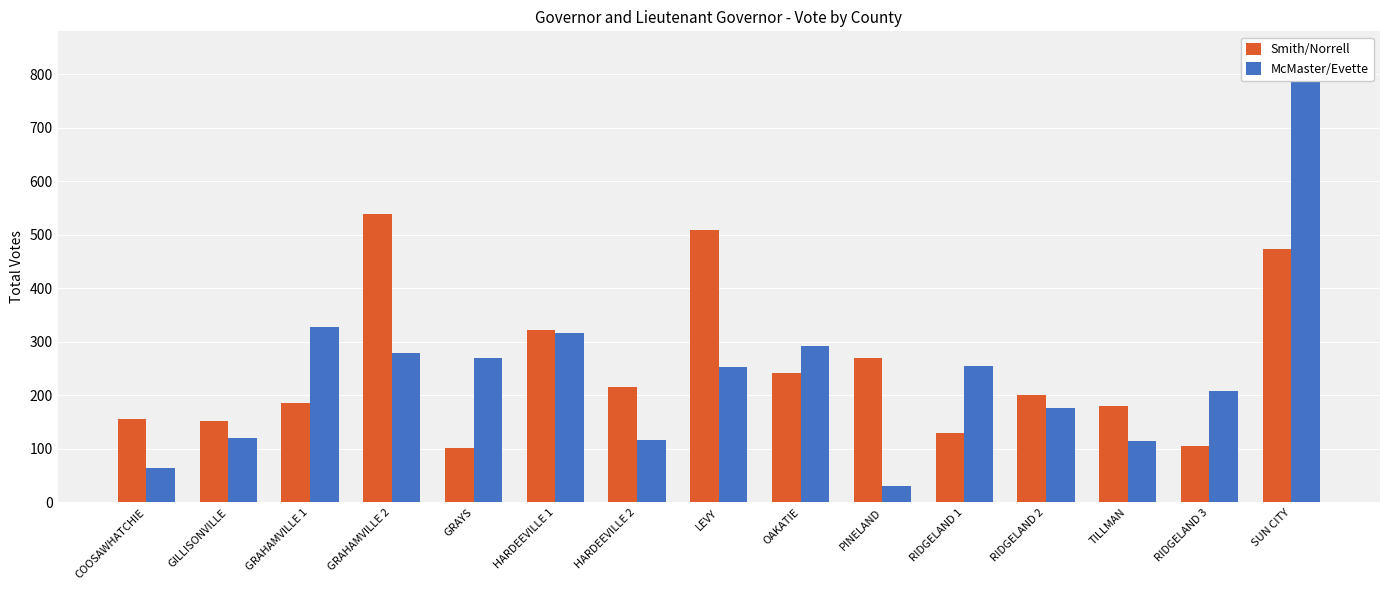

Which category has the highest value in the Smith/Norrell series?

GRAHAMVILLE 2